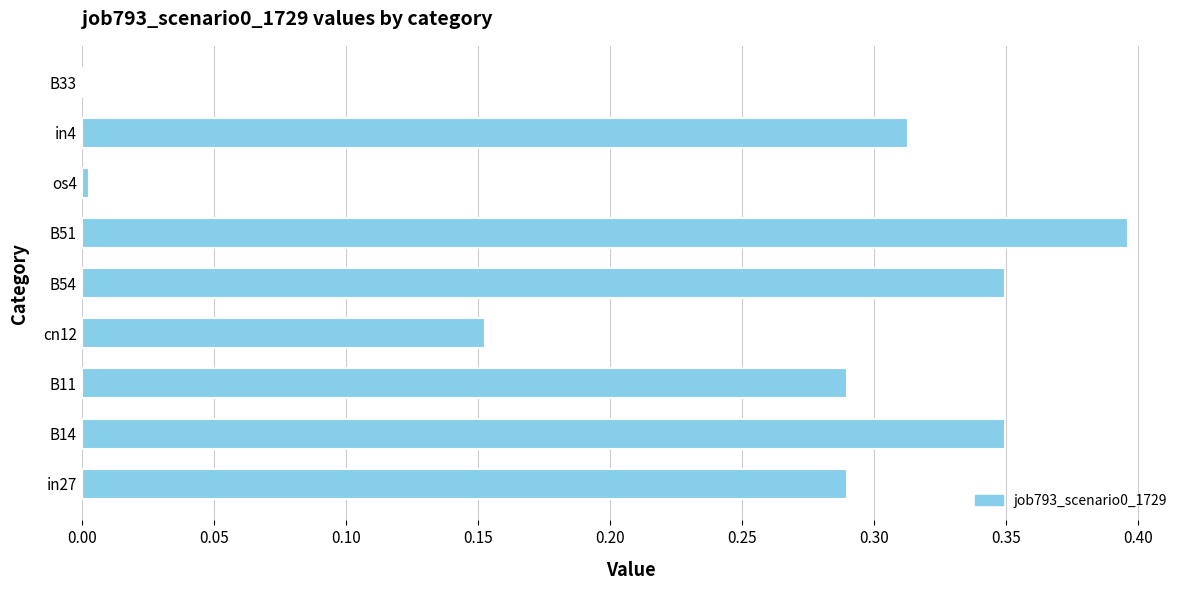

The chart shows a value of 0.2 at B11. True or false?

False